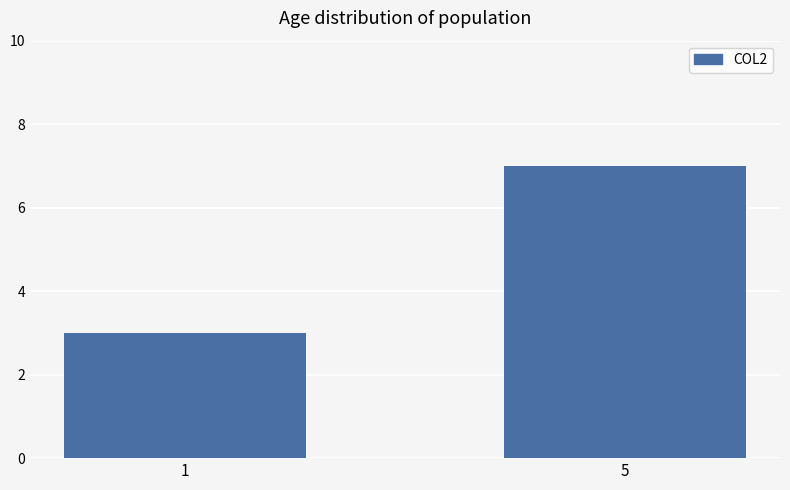

How many data points are less than 7?

1